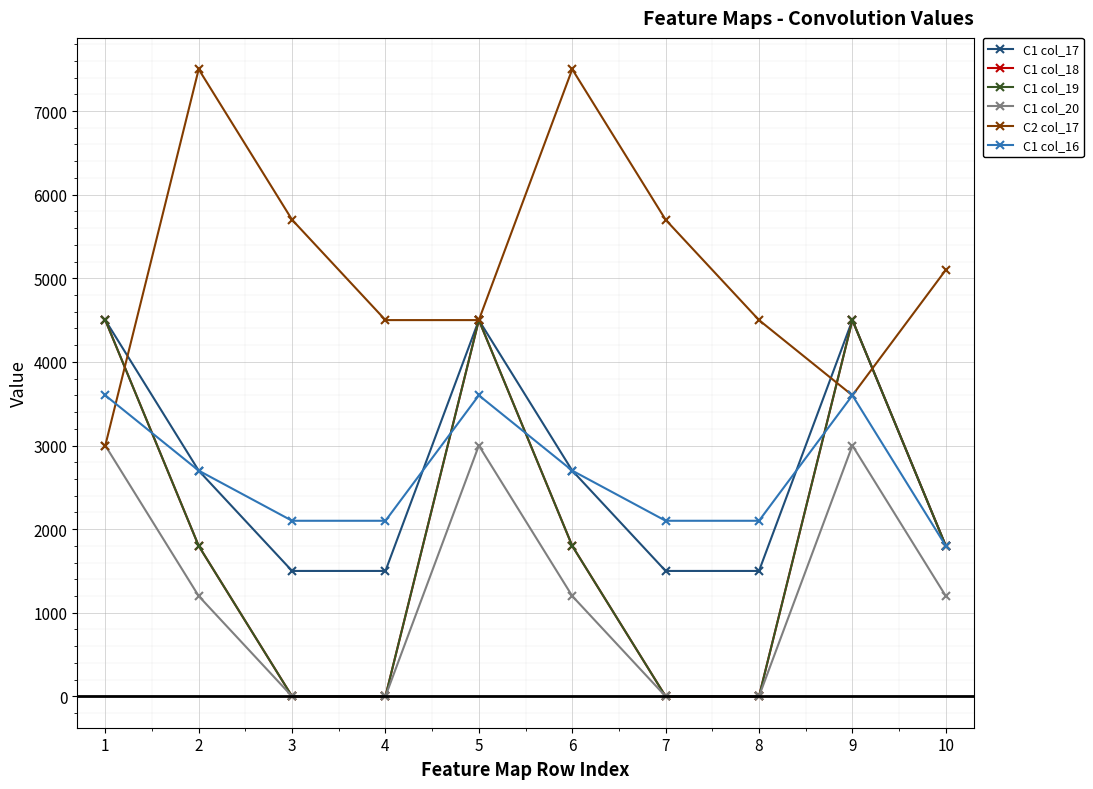

Reading left to right, transcribe all the data shown in this chart.

C1 col_17: 1=4500	2=2700	3=1500	4=1500	5=4500	6=2700	7=1500	8=1500	9=4500	10=1800
C1 col_18: 1=4500	2=1800	3=0	4=0	5=4500	6=1800	7=0	8=0	9=4500	10=1800
C1 col_19: 1=4500	2=1800	3=0	4=0	5=4500	6=1800	7=0	8=0	9=4500	10=1800
C1 col_20: 1=3000	2=1200	3=0	4=0	5=3000	6=1200	7=0	8=0	9=3000	10=1200
C2 col_17: 1=3000	2=7500	3=5700	4=4500	5=4500	6=7500	7=5700	8=4500	9=3600	10=5100
C1 col_16: 1=3600	2=2700	3=2100	4=2100	5=3600	6=2700	7=2100	8=2100	9=3600	10=1800